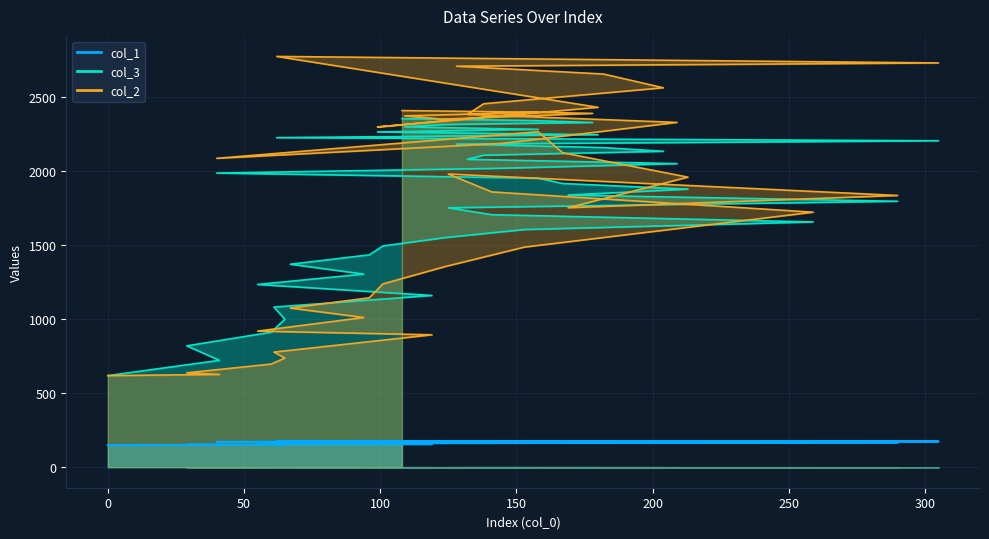

What is the difference between the col_1 values at 101 and 108?

12.8